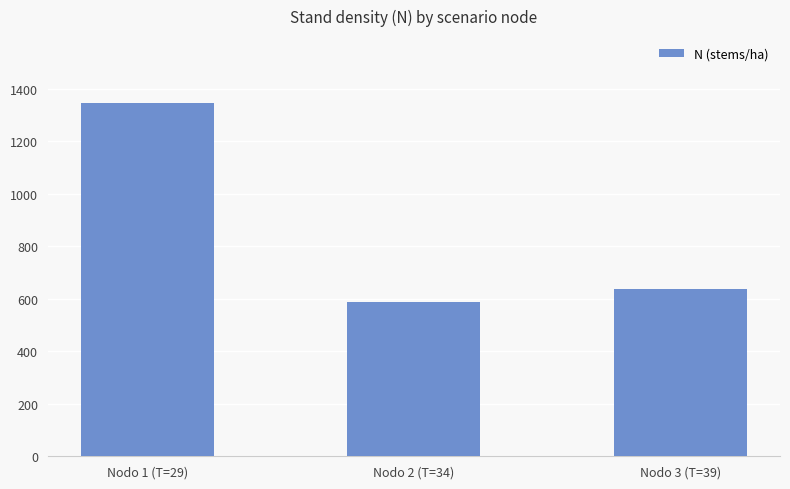

What position from the left is Nodo 1 (T=29)?

1